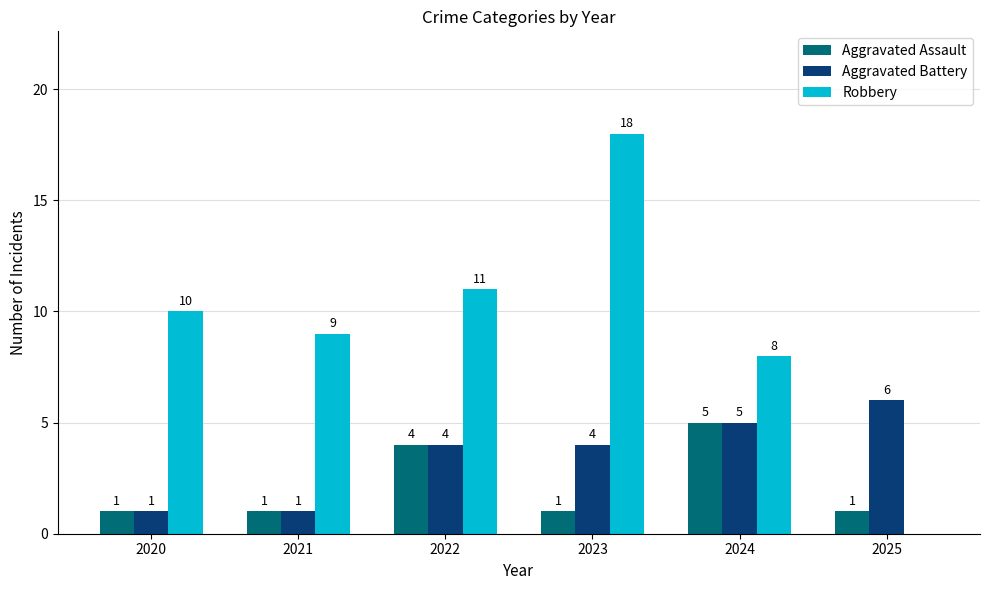

How many data points does each series have?

6